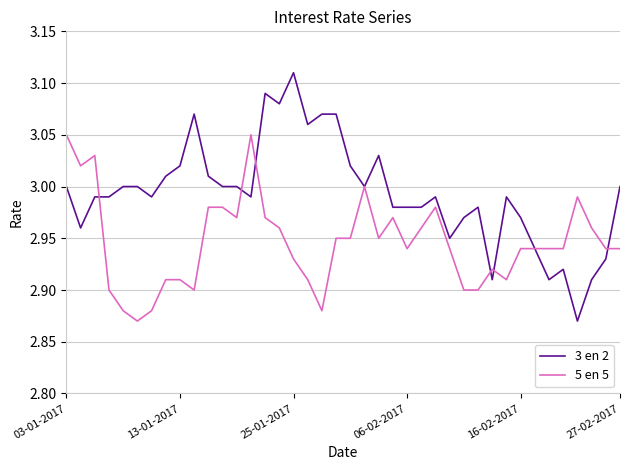

Which series has the largest total across all categories?

3 en 2